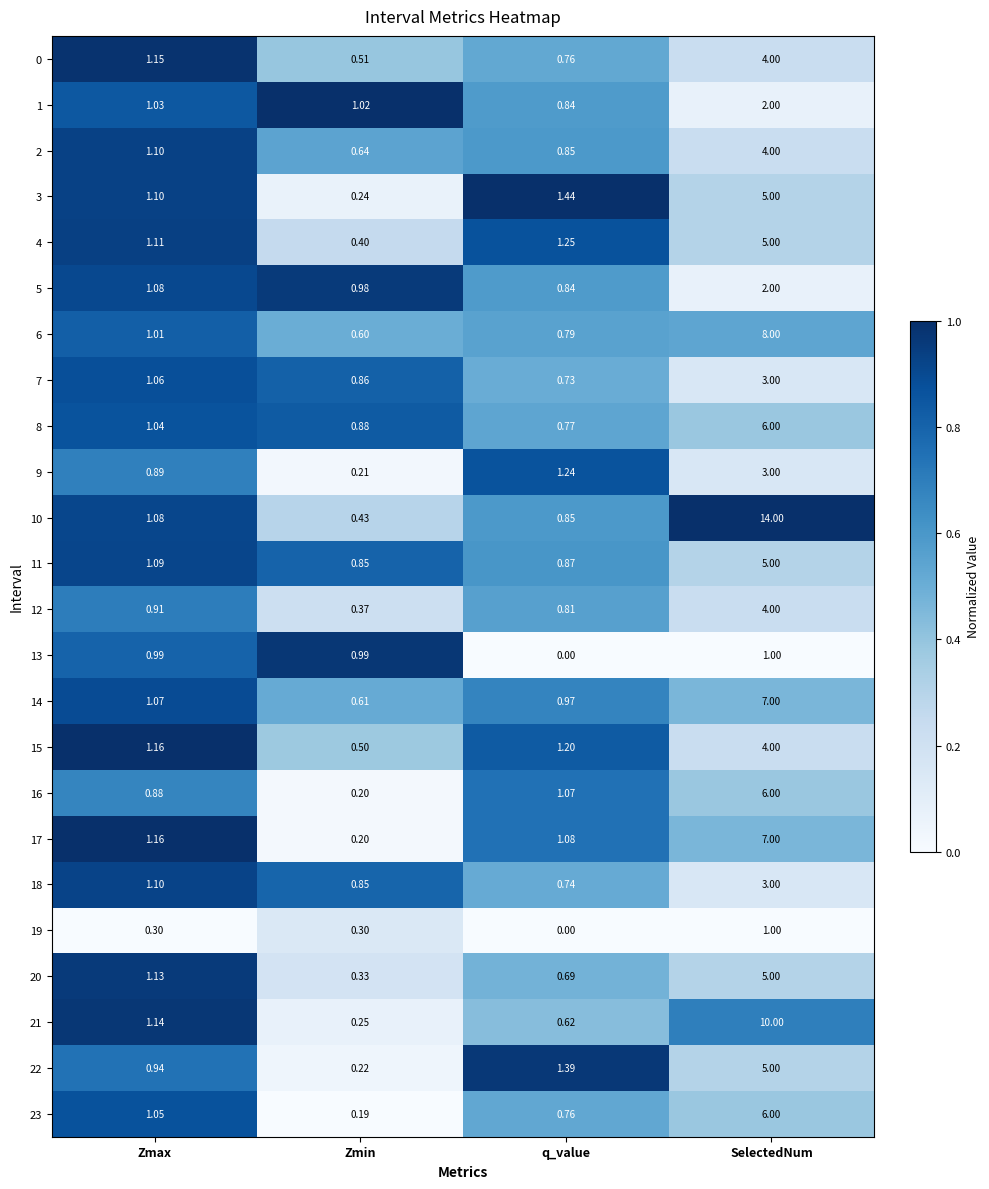

Rank the categories by 7 value from lowest to highest.

q_value, Zmin, Zmax, SelectedNum